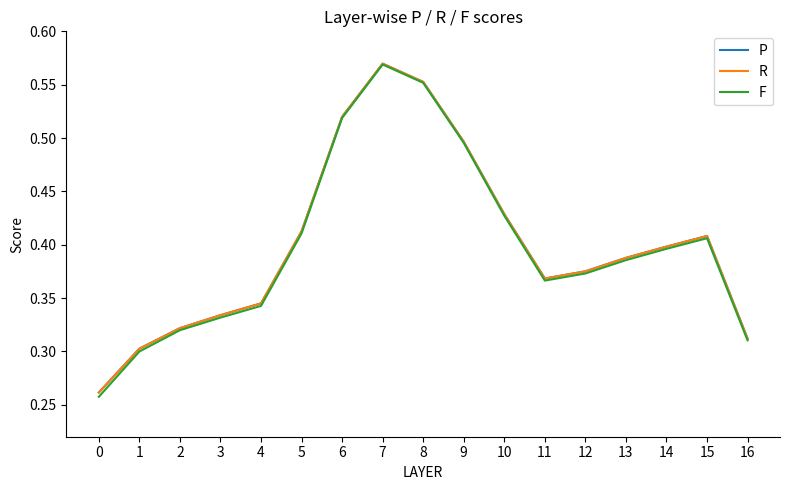

Which series changed the most between 12 and 16?

R